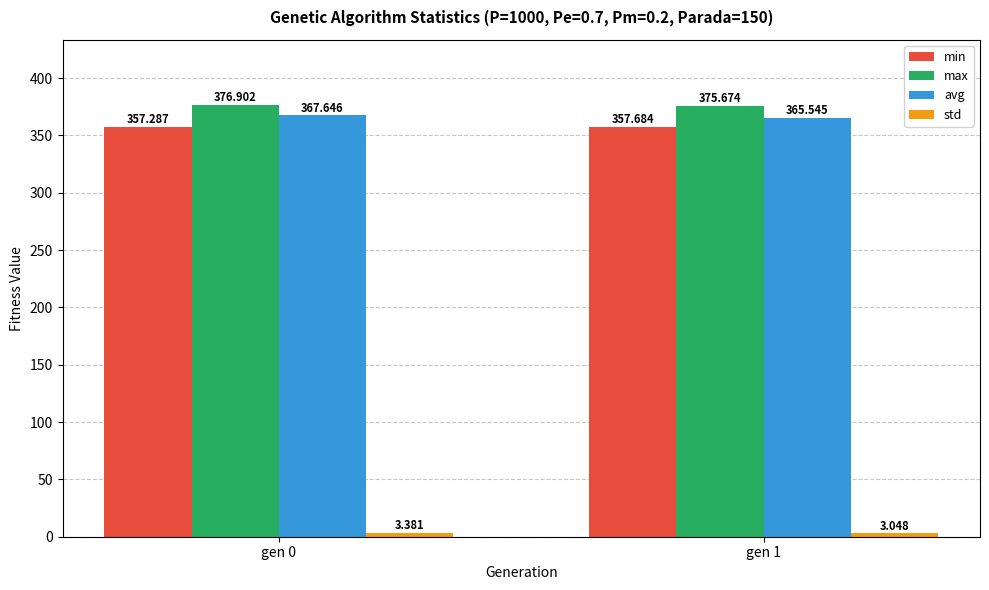

What is the total value across all series at gen 0?

1105.2